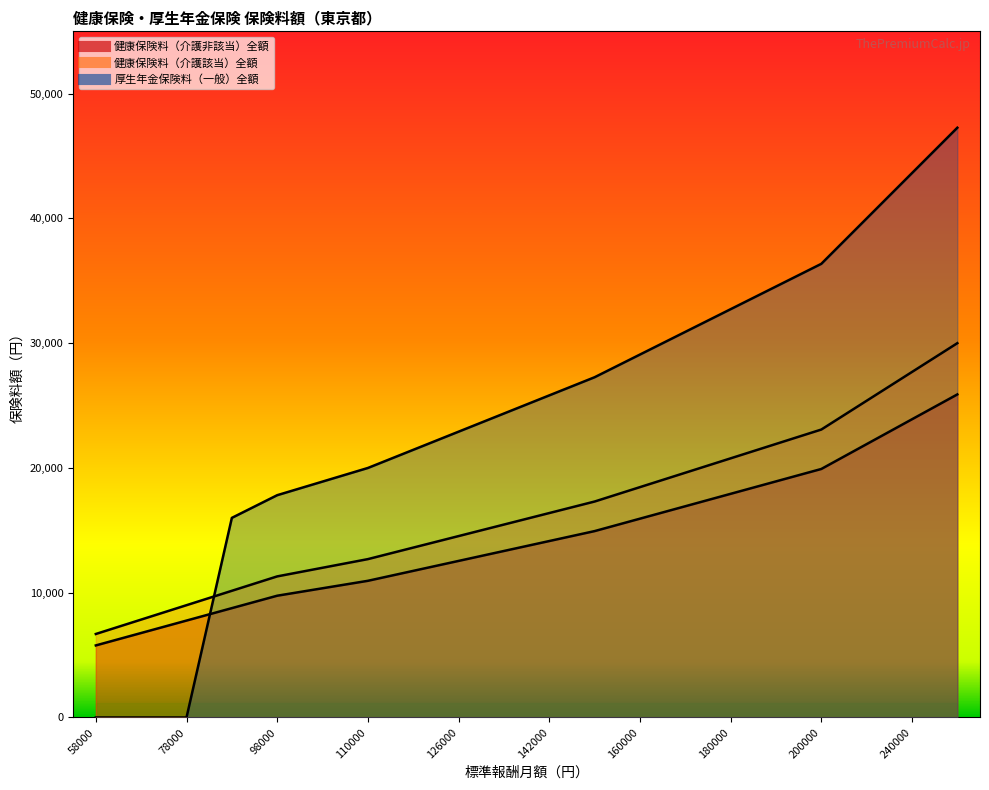

Between 126000 and 150000, which series saw the biggest shift?

厚生年金保険料（一般）全額